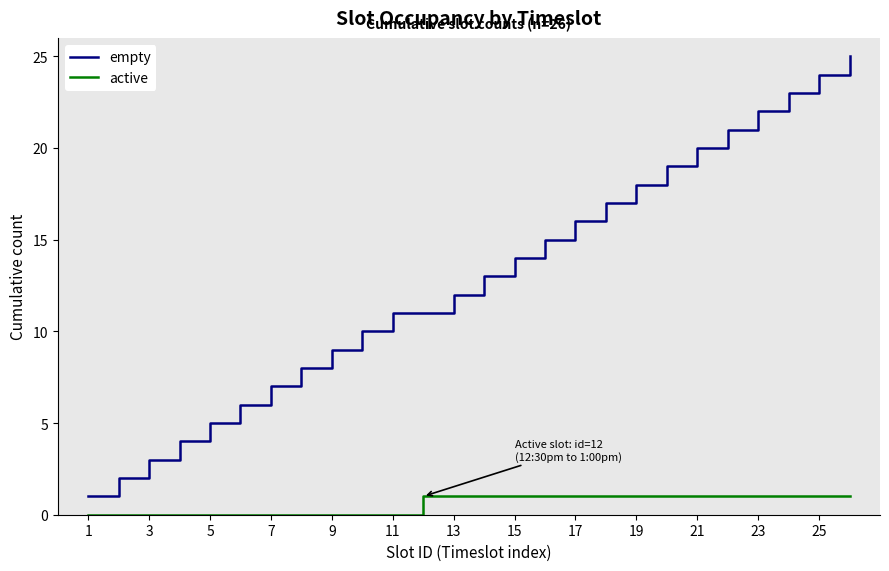

Rank the series by their maximum value, from lowest to highest.

active, empty